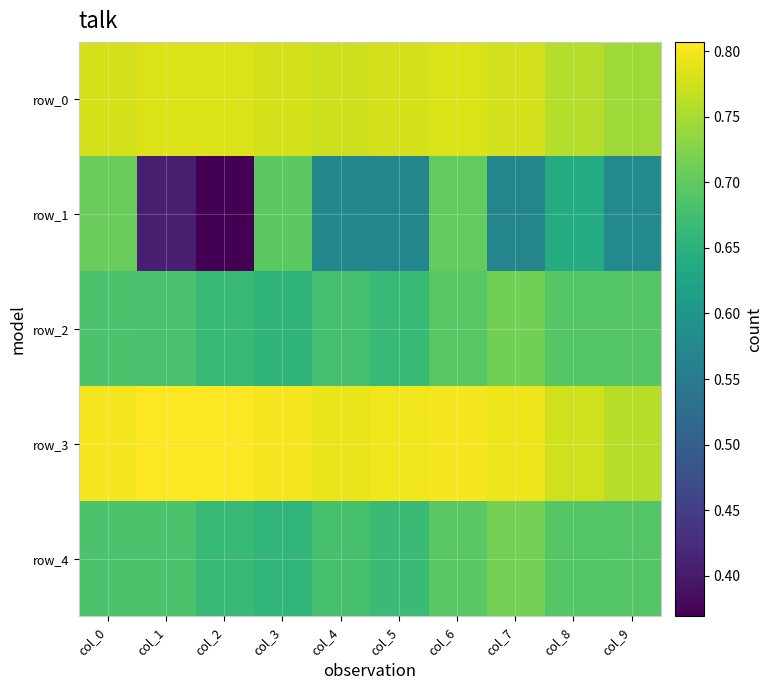

What is the average value of the row_3 series?

0.8